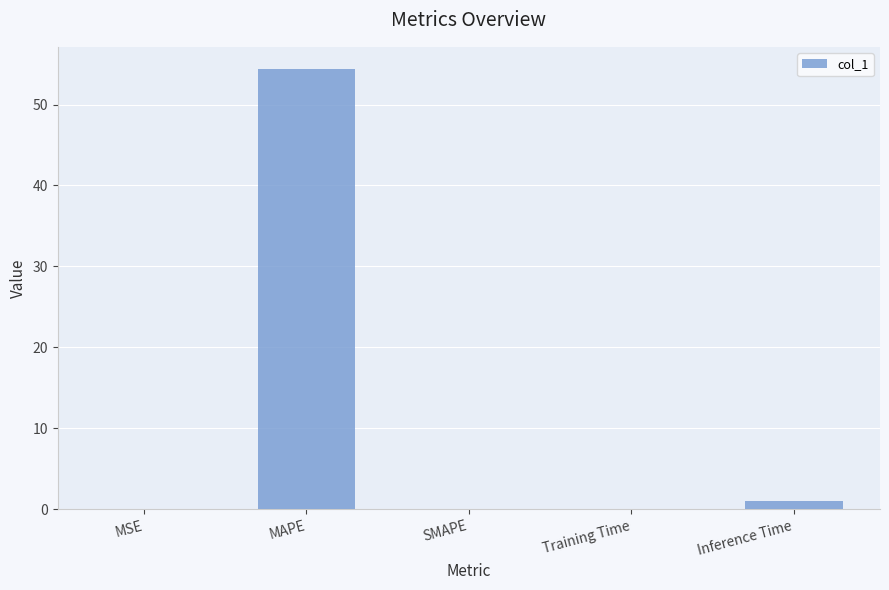

Is it true that the value at Inference Time is 0.9?

True